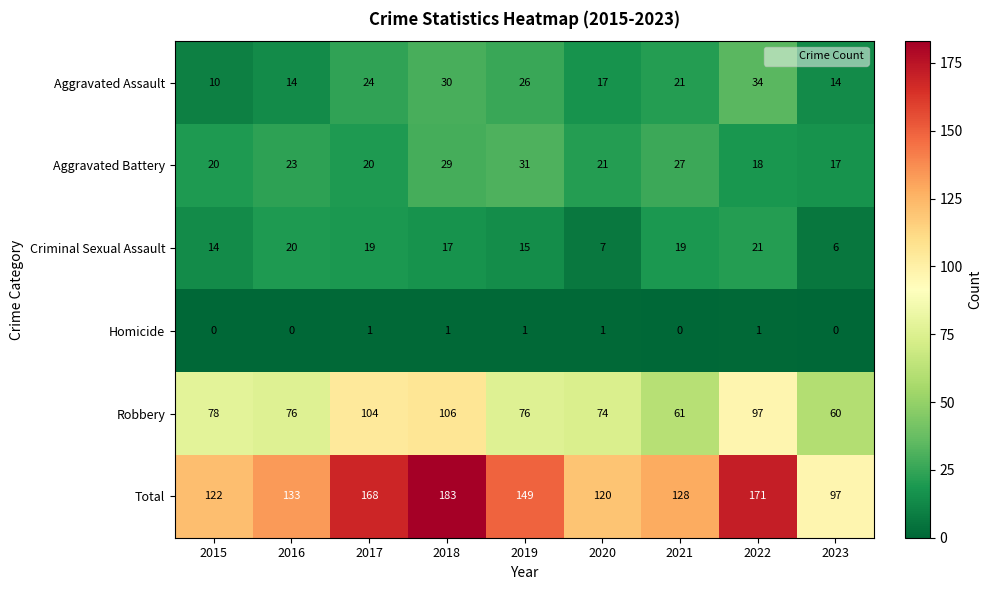

Which series has the largest range (max minus min)?

Total